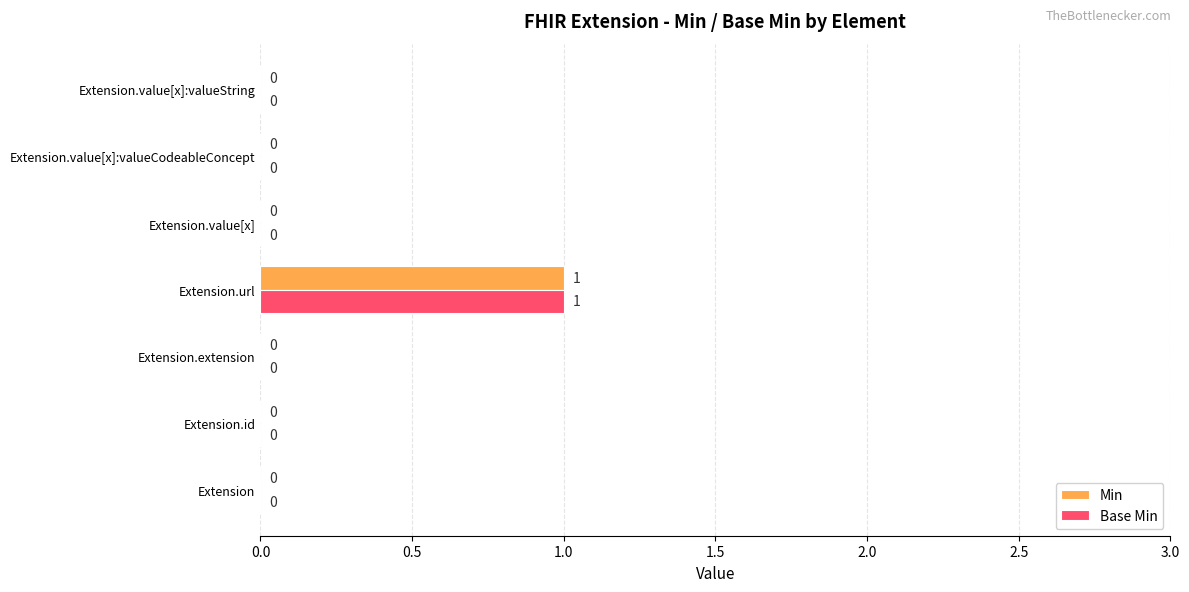

What is the maximum value for Min?

1